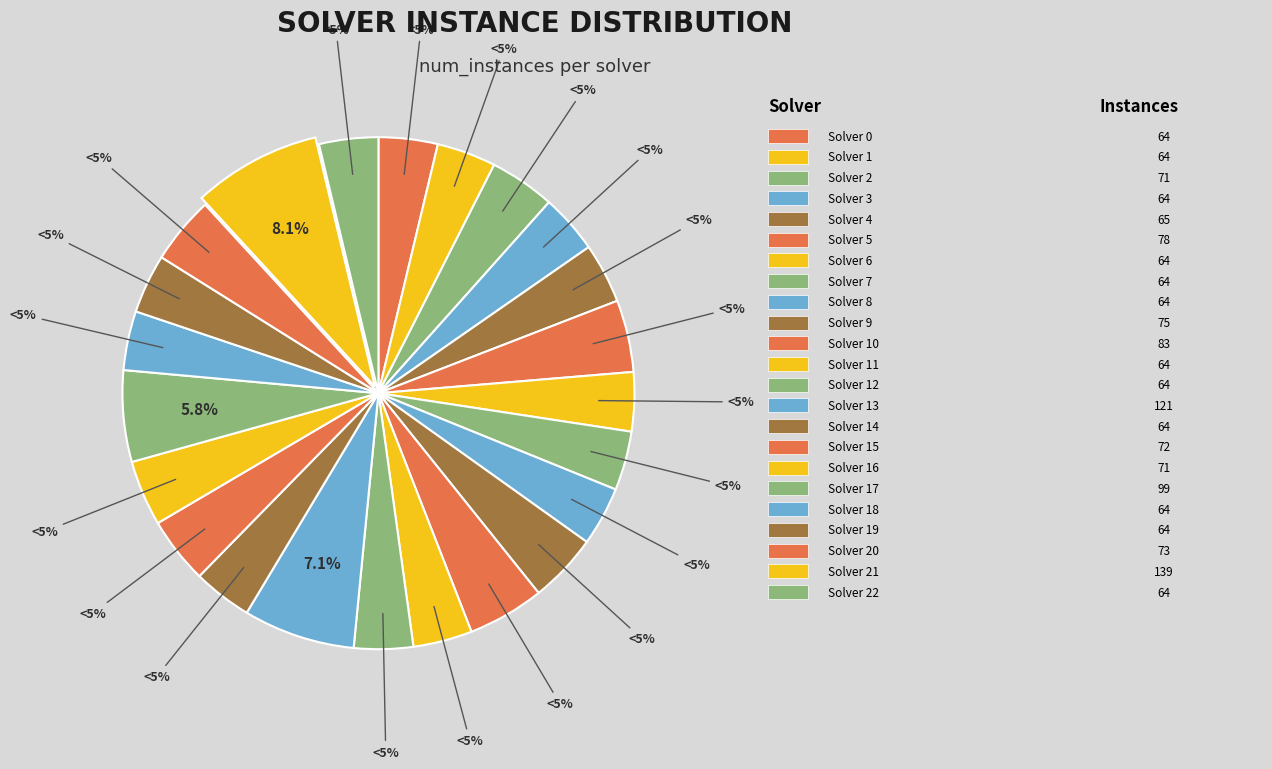

How many slices are in this pie chart?

23